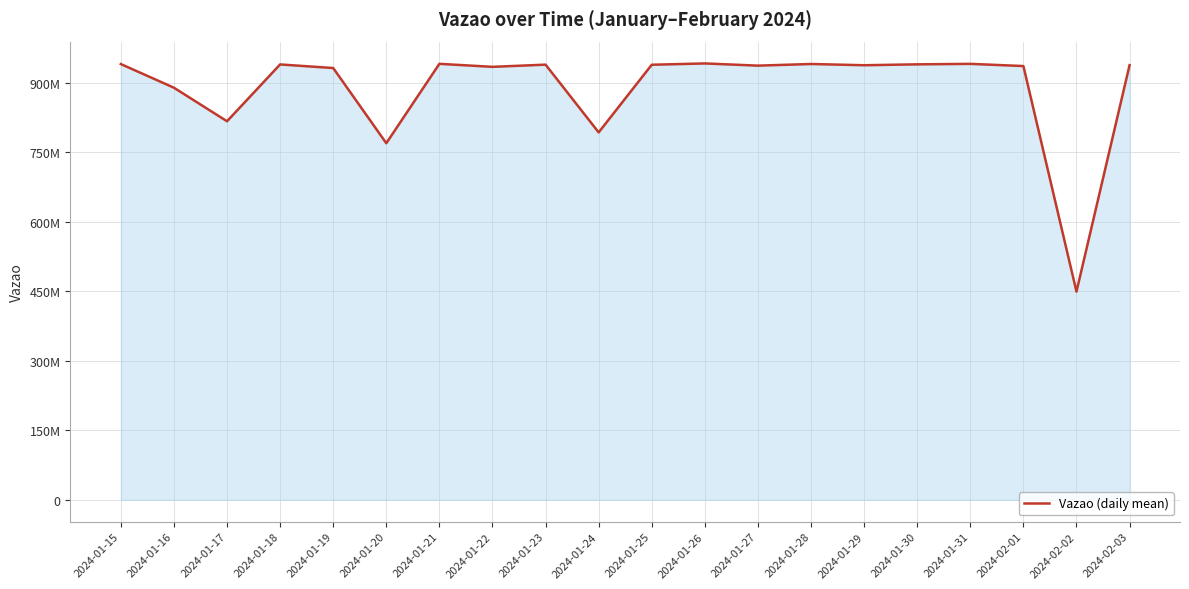

Rank the categories by value from lowest to highest.

2024-02-02, 2024-01-20, 2024-01-24, 2024-01-17, 2024-01-16, 2024-01-19, 2024-01-22, 2024-02-01, 2024-01-27, 2024-01-29, 2024-02-03, 2024-01-25, 2024-01-23, 2024-01-18, 2024-01-30, 2024-01-15, 2024-01-28, 2024-01-31, 2024-01-21, 2024-01-26